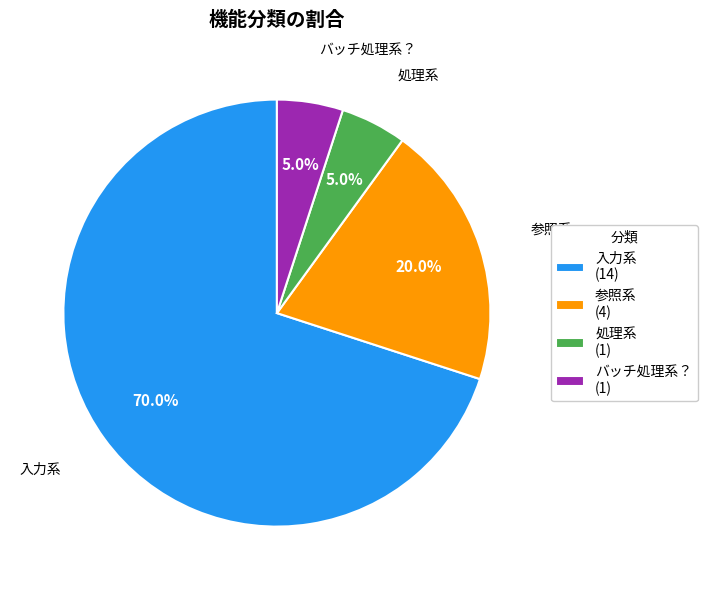

Which has a higher value, バッチ処理系？ or 入力系?

入力系